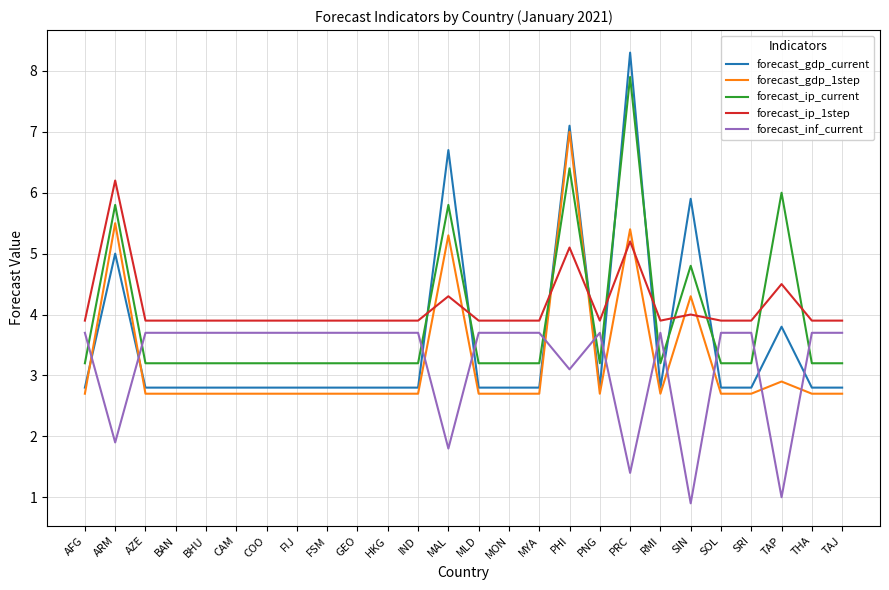

At which label is forecast_inf_current closest to 2?

ARM